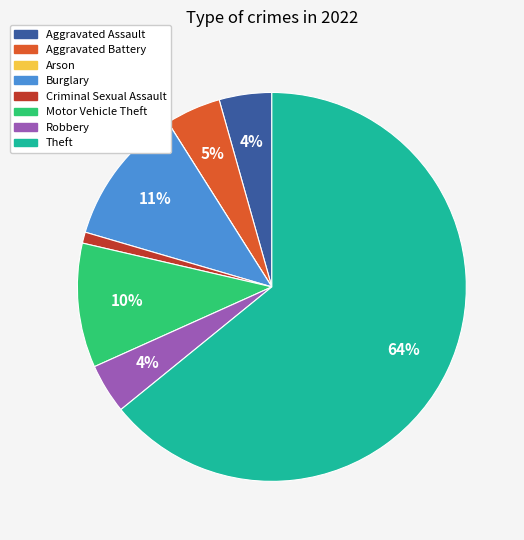

Which has a higher value, Motor Vehicle Theft or Robbery?

Motor Vehicle Theft